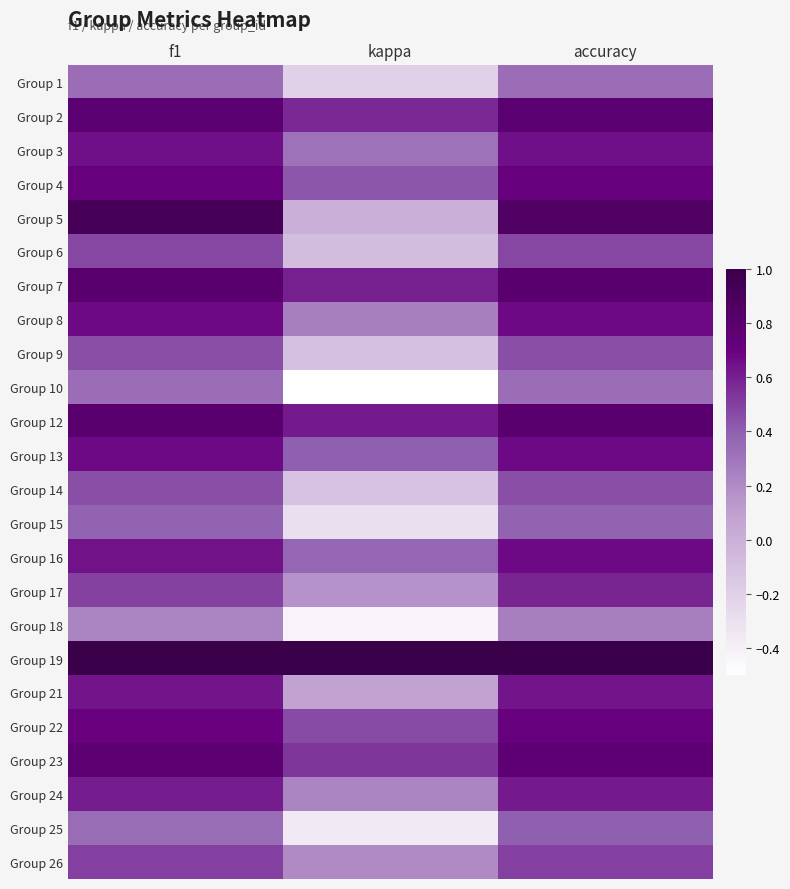

Reading left to right, list all the values displayed in this chart.

Group 1: f1=0.3	kappa=-0.2	accuracy=0.3
Group 2: f1=0.8	kappa=0.6	accuracy=0.8
Group 3: f1=0.6	kappa=0.3	accuracy=0.6
Group 4: f1=0.7	kappa=0.4	accuracy=0.7
Group 5: f1=0.9	kappa=0.0	accuracy=0.9
Group 6: f1=0.5	kappa=-0.1	accuracy=0.5
Group 7: f1=0.8	kappa=0.6	accuracy=0.8
Group 8: f1=0.7	kappa=0.2	accuracy=0.7
Group 9: f1=0.5	kappa=-0.1	accuracy=0.5
Group 10: f1=0.3	kappa=-0.5	accuracy=0.3
Group 12: f1=0.8	kappa=0.6	accuracy=0.8
Group 13: f1=0.7	kappa=0.4	accuracy=0.7
Group 14: f1=0.5	kappa=-0.1	accuracy=0.5
Group 15: f1=0.4	kappa=-0.3	accuracy=0.4
Group 16: f1=0.6	kappa=0.4	accuracy=0.7
Group 17: f1=0.5	kappa=0.2	accuracy=0.6
Group 18: f1=0.2	kappa=-0.4	accuracy=0.2
Group 19: f1=1.0	kappa=1.0	accuracy=1.0
Group 21: f1=0.6	kappa=0.1	accuracy=0.6
Group 22: f1=0.7	kappa=0.5	accuracy=0.7
Group 23: f1=0.8	kappa=0.5	accuracy=0.8
Group 24: f1=0.6	kappa=0.2	accuracy=0.6
Group 25: f1=0.3	kappa=-0.4	accuracy=0.4
Group 26: f1=0.5	kappa=0.2	accuracy=0.5